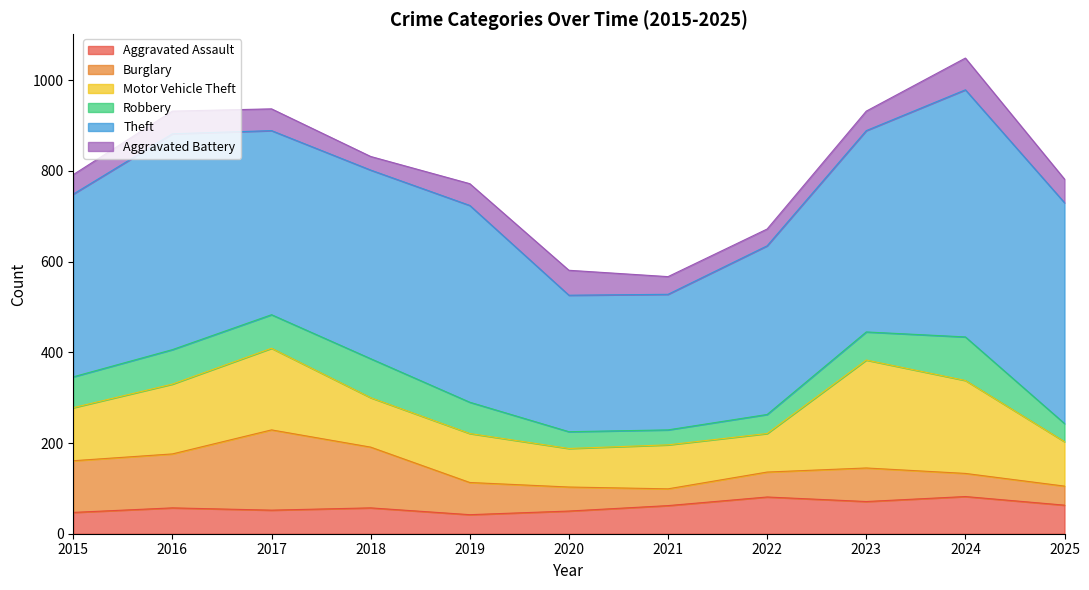

Is the value of Burglary at 2018 greater than the value of Aggravated Battery at 2025?

Yes